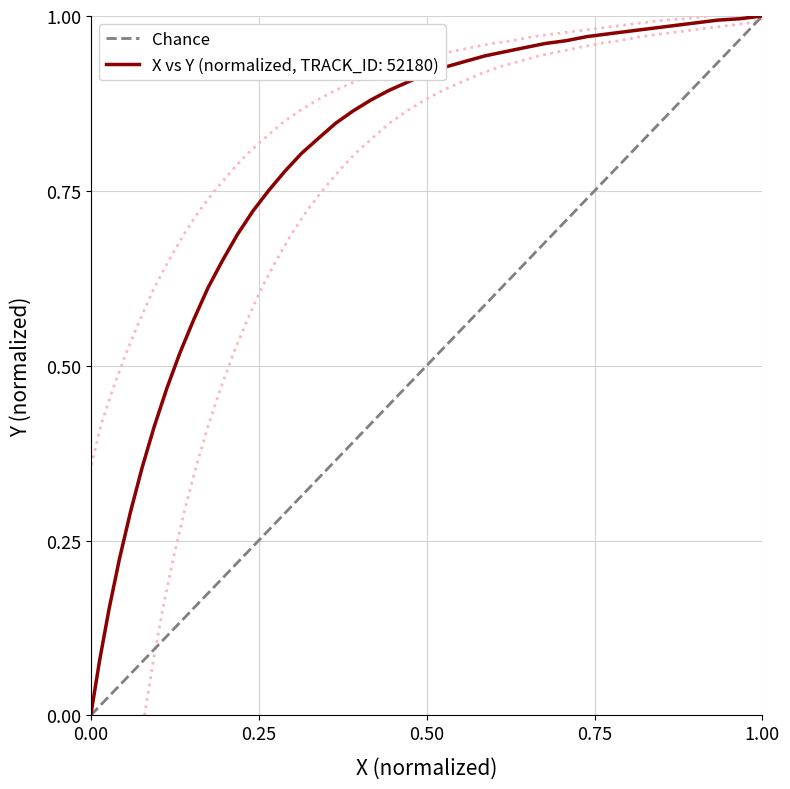

How many values are between 0 and 1?

2